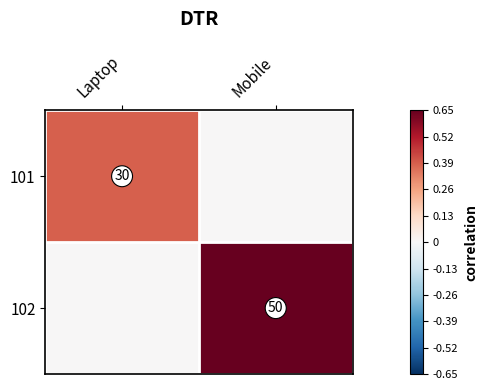

How many categories are shown in the chart?

2